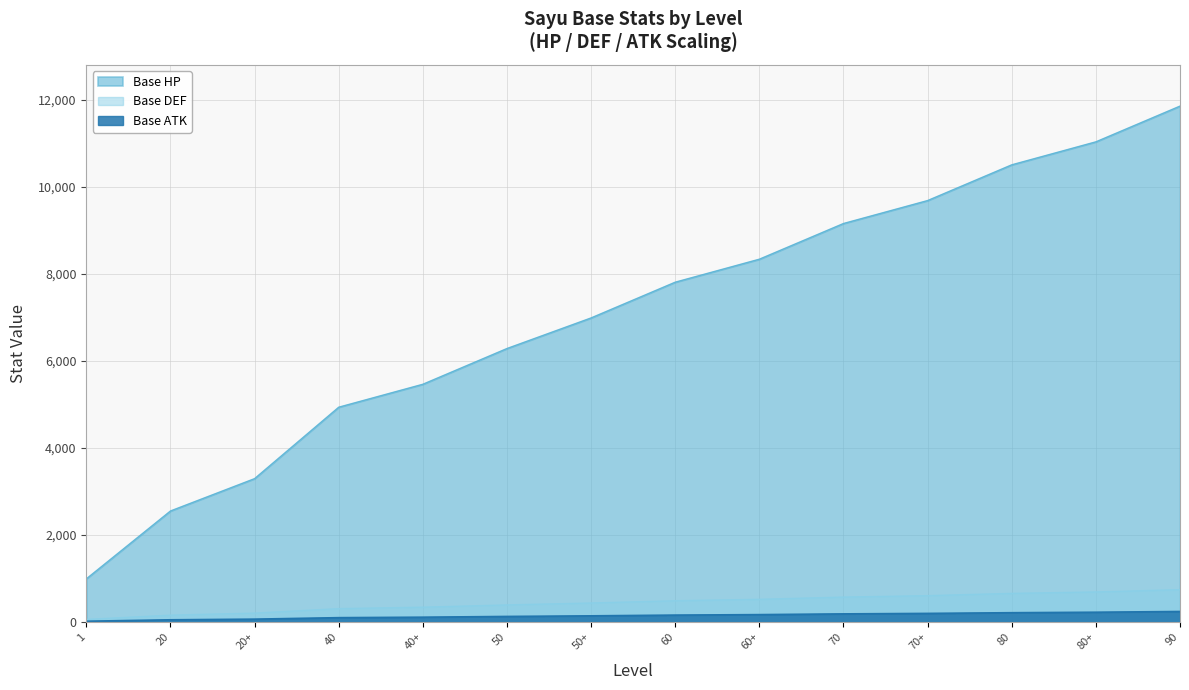

What are all the series names shown in the legend?

Base HP, Base DEF, Base ATK